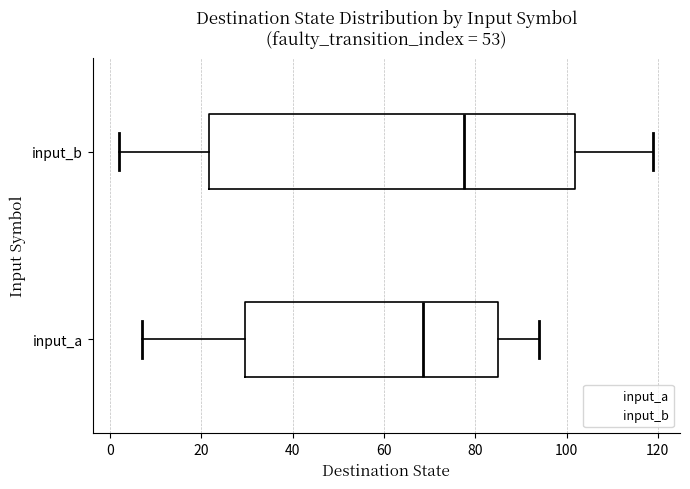

Which box's median line is the furthest to the right?

input_b